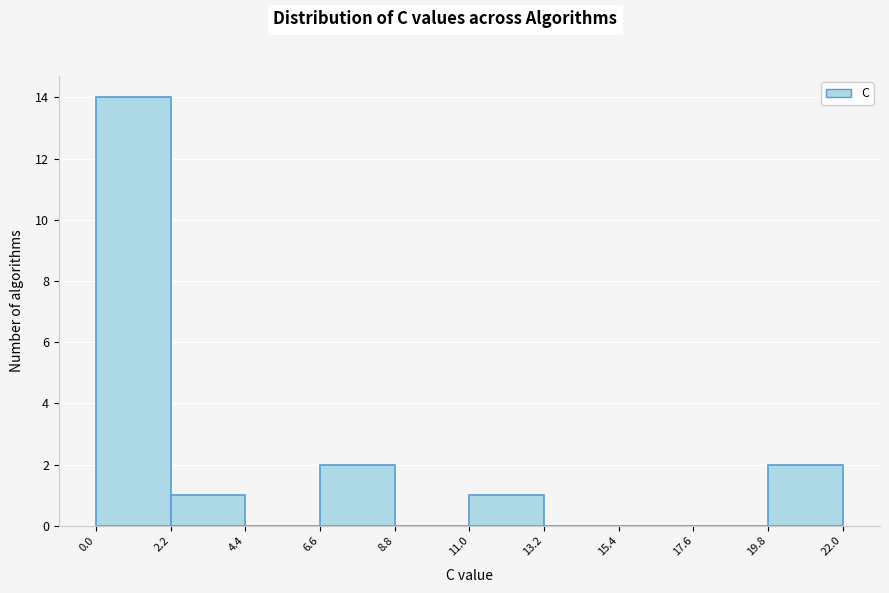

Reading left to right, list every bar in this chart as the range it spans on the x-axis followed by its height. The values are not printed on the chart, so give them approximately, as read against the axis.

0.0 to 2.2: 14
2.2 to 4.4: 1
4.4 to 6.6: 0
6.6 to 8.8: 2
8.8 to 11.0: 0
11.0 to 13.2: 1
13.2 to 15.4: 0
15.4 to 17.6: 0
17.6 to 19.8: 0
19.8 to 22.0: 2